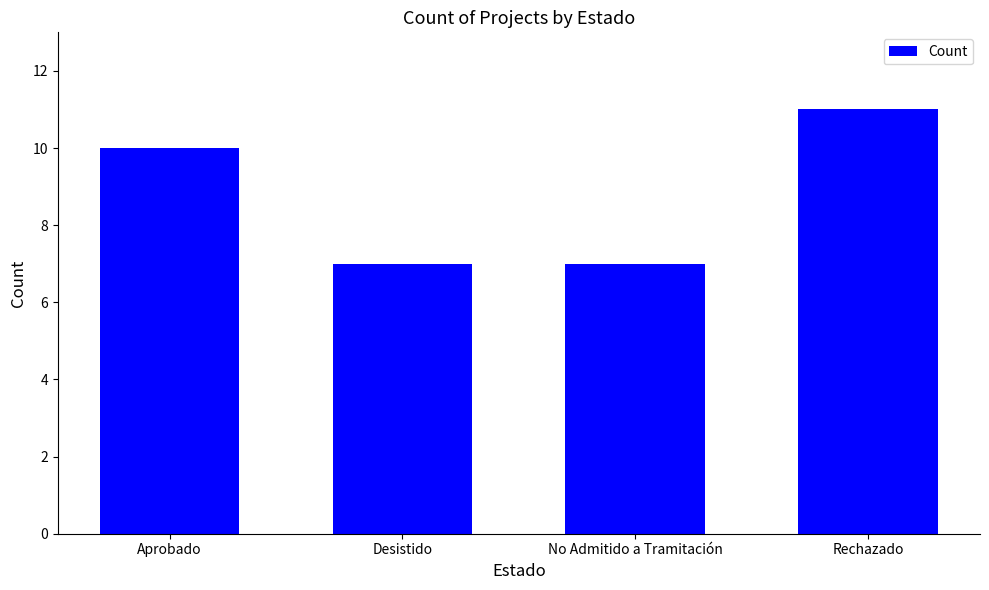

What is the average value?

9